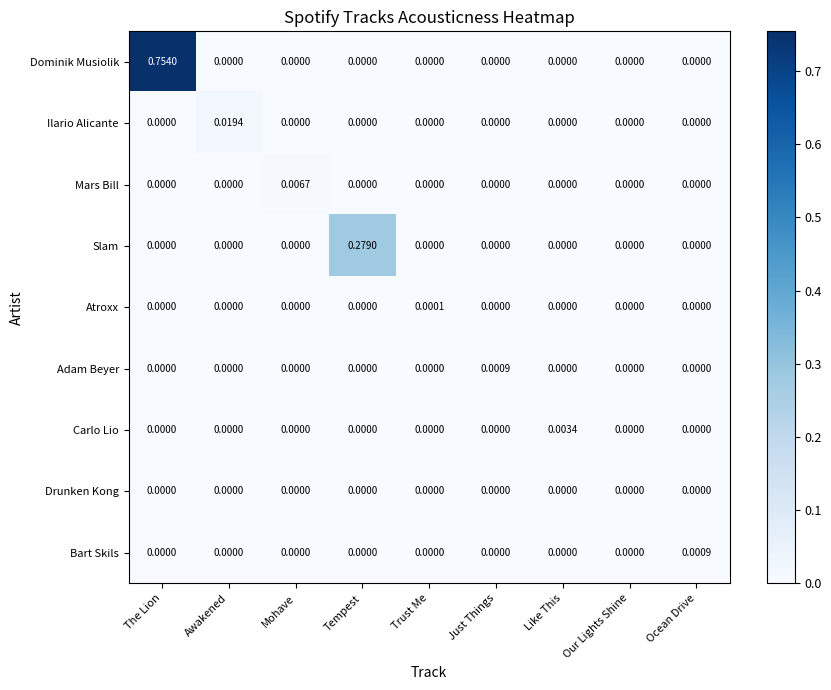

Which category has the highest value across all series?

The Lion